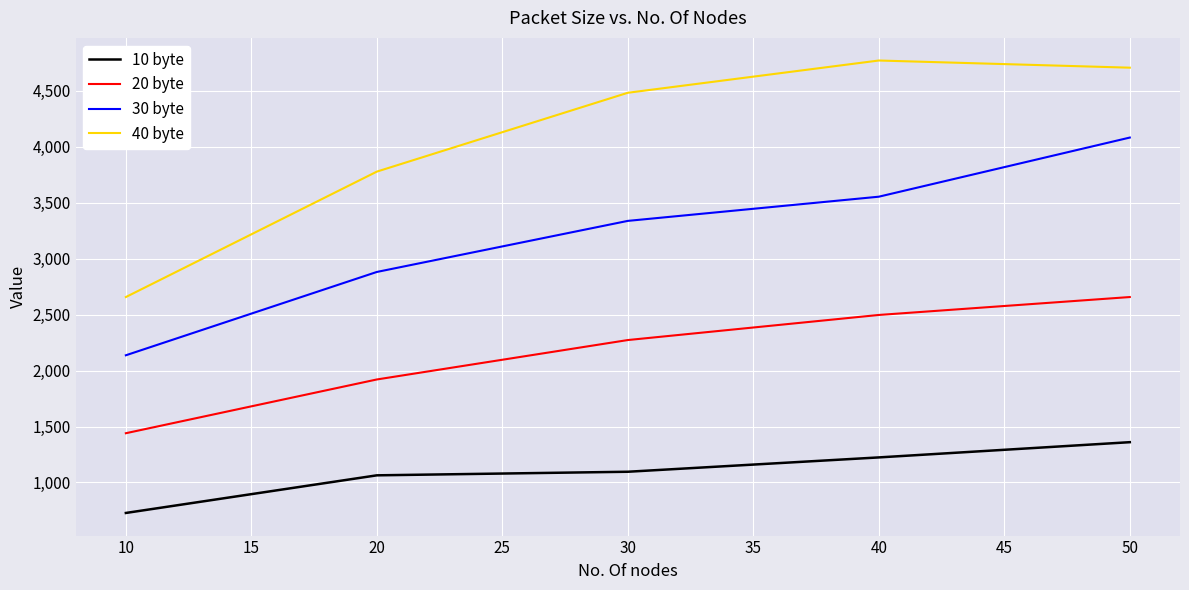

Which series has the largest range (max minus min)?

40 byte